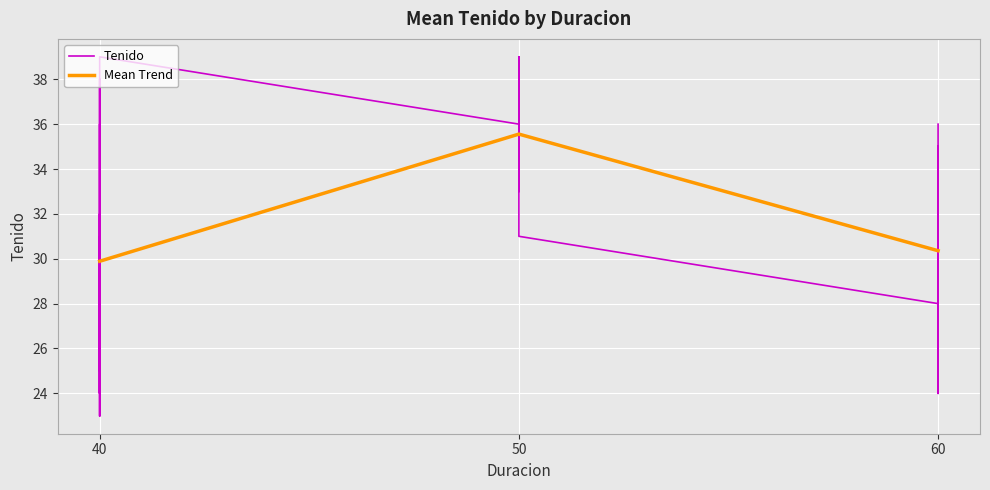

How many values in the Mean Trend series exceed 30?

2